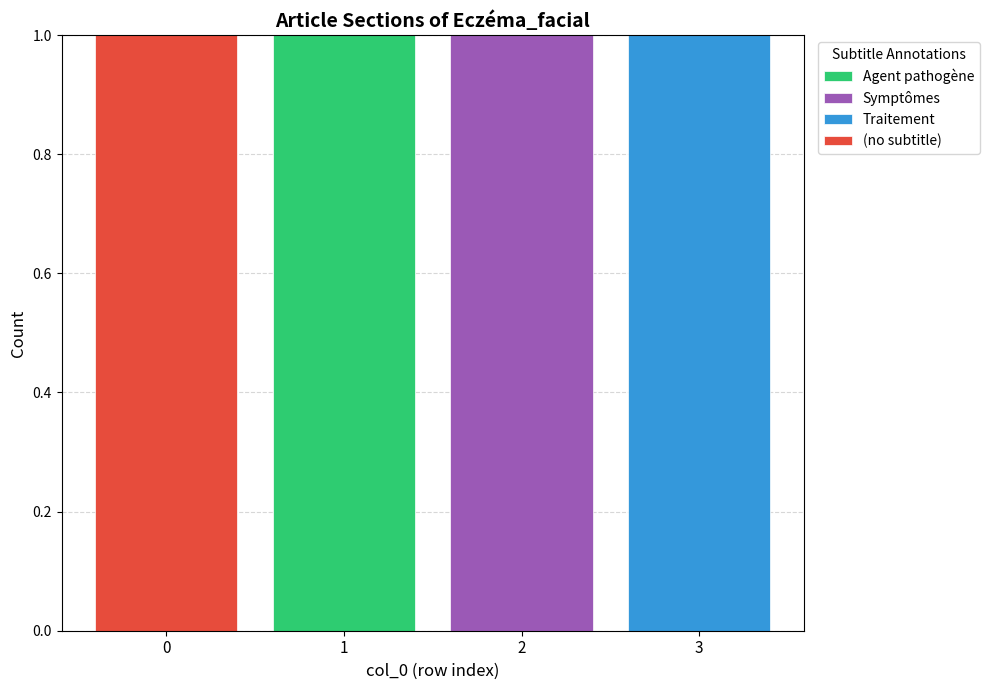

True or false: Agent pathogène has a value of 1 at 1.

True